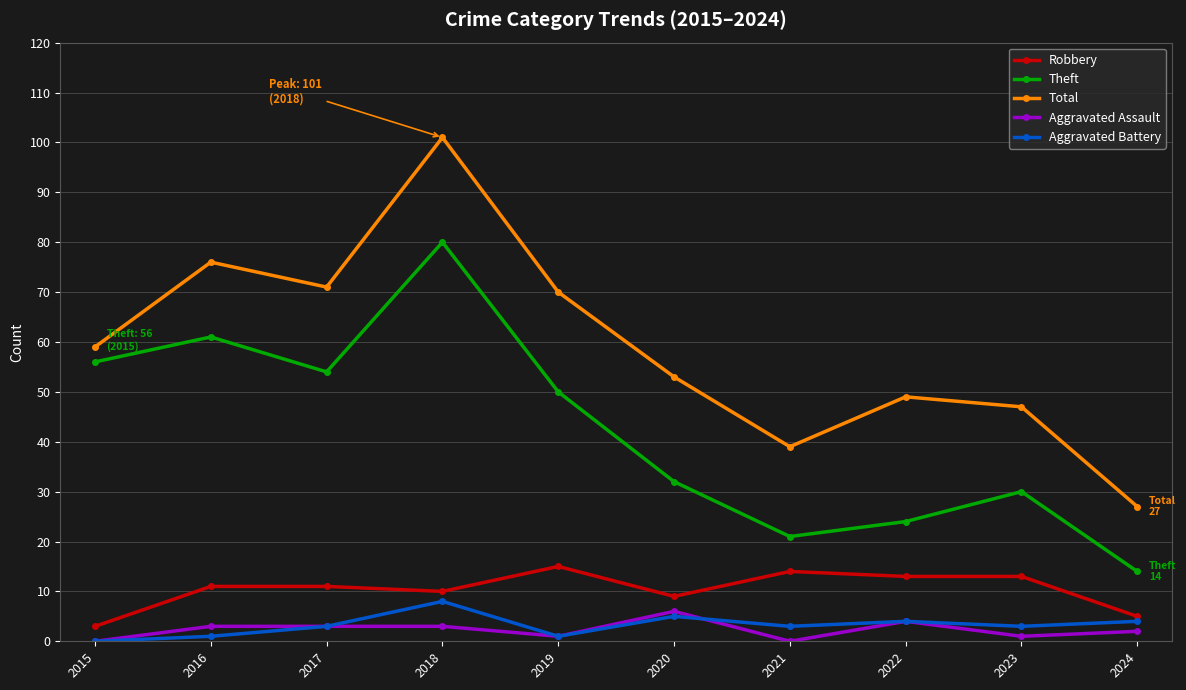

Reading right to left, extract all data points from this chart.

Robbery: 2024=5	2023=13	2022=13	2021=14	2020=9	2019=15	2018=10	2017=11	2016=11	2015=3
Theft: 2024=14	2023=30	2022=24	2021=21	2020=32	2019=50	2018=80	2017=54	2016=61	2015=56
Total: 2024=27	2023=47	2022=49	2021=39	2020=53	2019=70	2018=101	2017=71	2016=76	2015=59
Aggravated Assault: 2024=2	2023=1	2022=4	2021=0	2020=6	2019=1	2018=3	2017=3	2016=3	2015=0
Aggravated Battery: 2024=4	2023=3	2022=4	2021=3	2020=5	2019=1	2018=8	2017=3	2016=1	2015=0